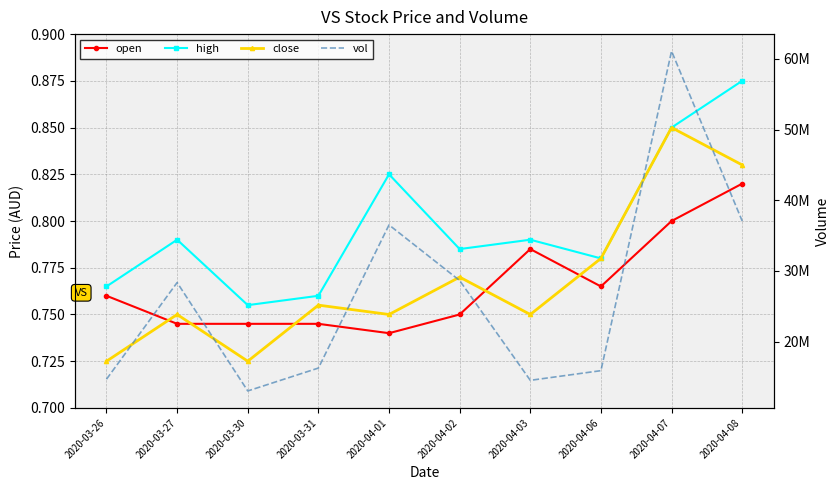

In open, how many points are lower than both neighbors (excluding endpoints)?

2